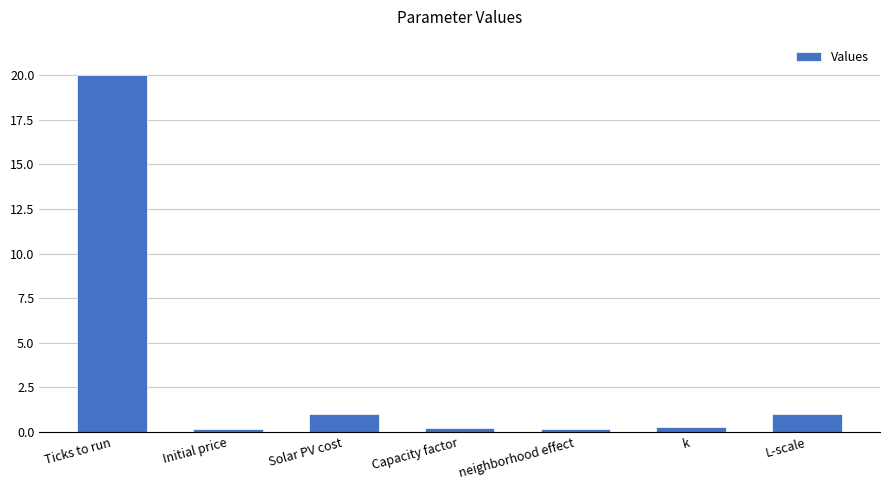

What is the sum of all values?

22.8